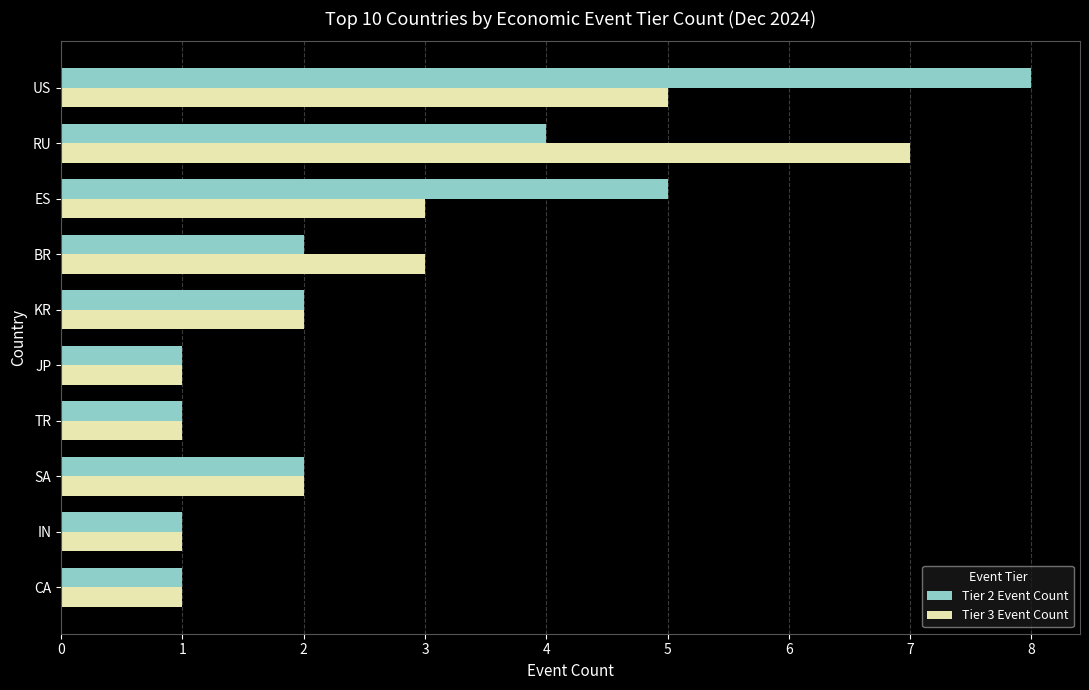

What is the difference between the maximum and minimum values in the Tier 3 Event Count series?

6